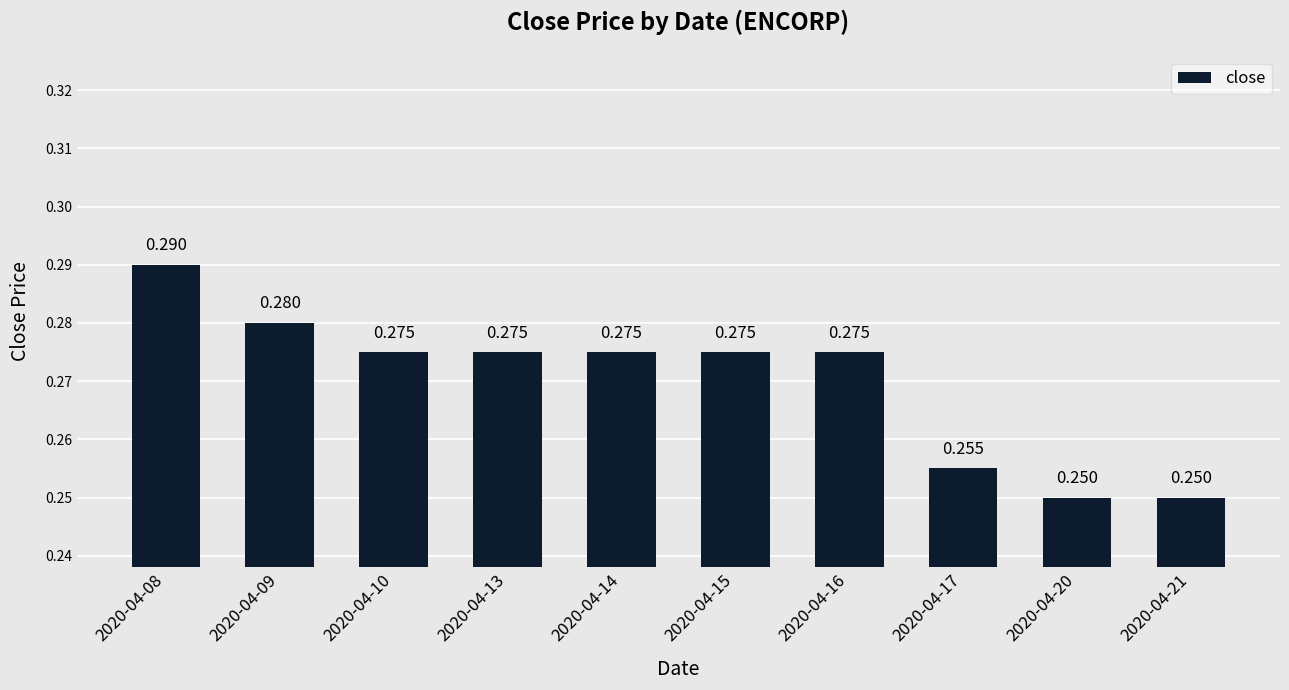

Rank the categories by value from lowest to highest.

2020-04-20, 2020-04-21, 2020-04-17, 2020-04-10, 2020-04-13, 2020-04-14, 2020-04-15, 2020-04-16, 2020-04-09, 2020-04-08